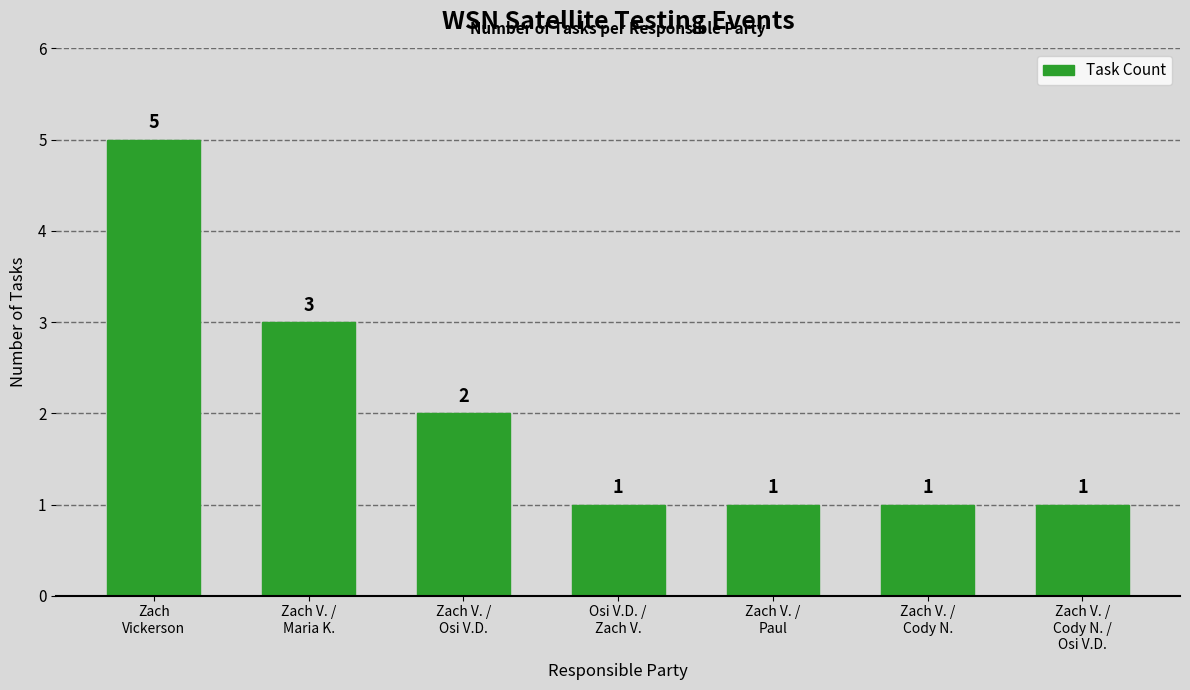

True or false: the data shows 1 at Zach V. /
Cody N..

True